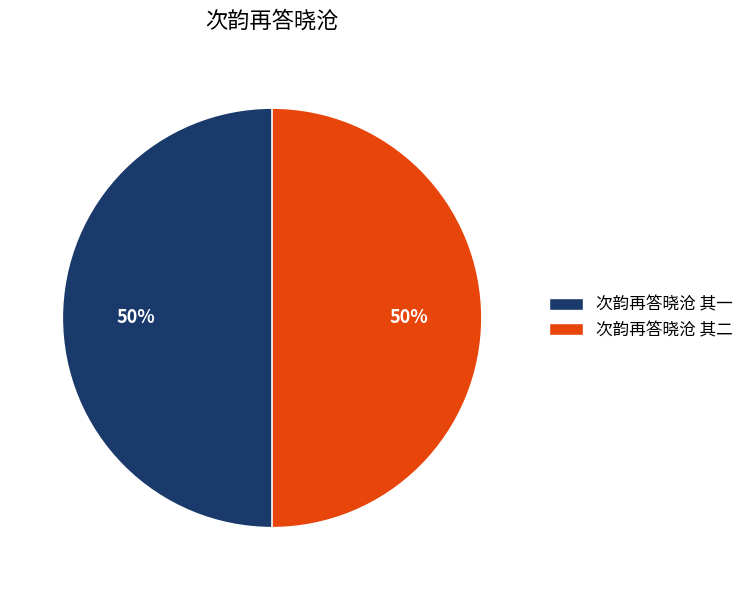

What is the ratio of the value at 次韵再答晓沧 其二 to the value at 次韵再答晓沧 其一?

1.0